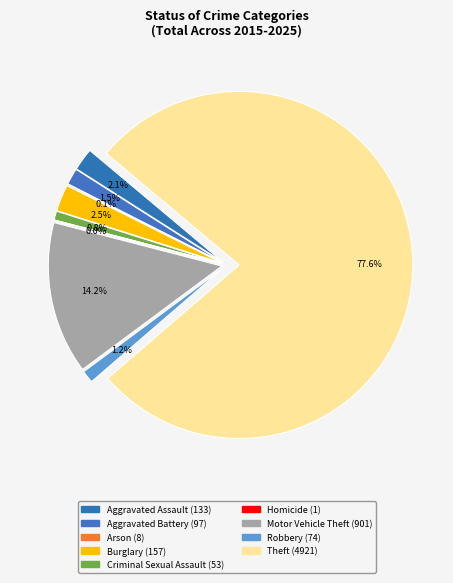

To the nearest percent, what is the combined percentage of Motor Vehicle Theft and Burglary?

17%